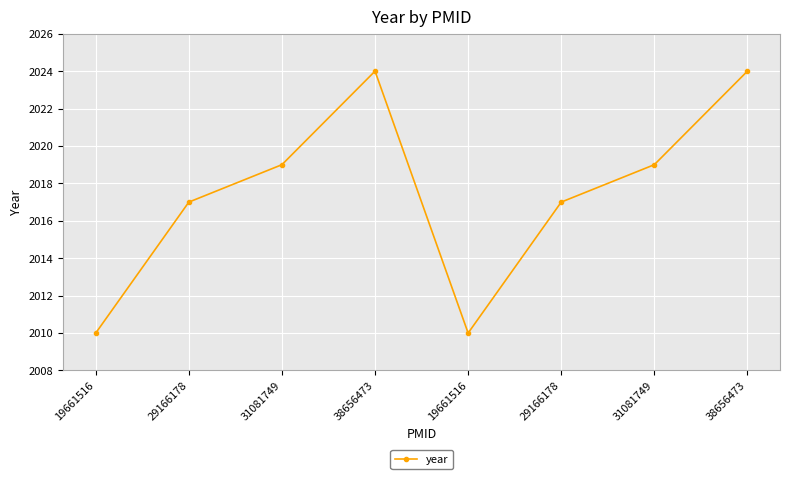

How many distinct data groups are displayed?

1